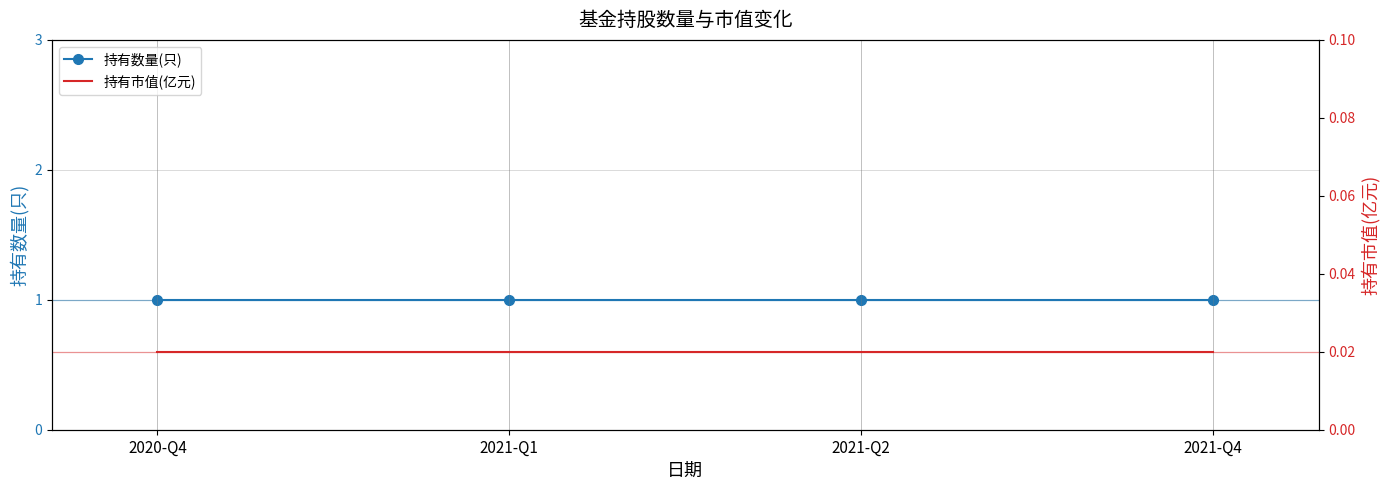

What are all the series names shown in the legend?

持有数量(只), 持有市值(亿元)